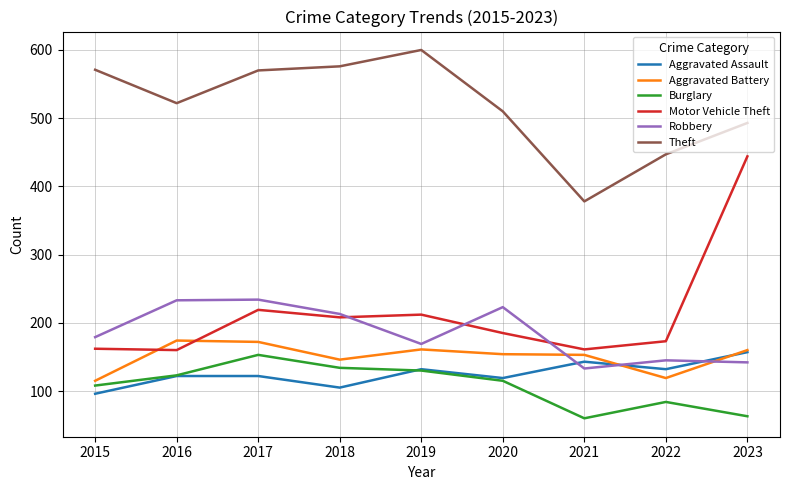

Which series has the largest total across all categories?

Theft